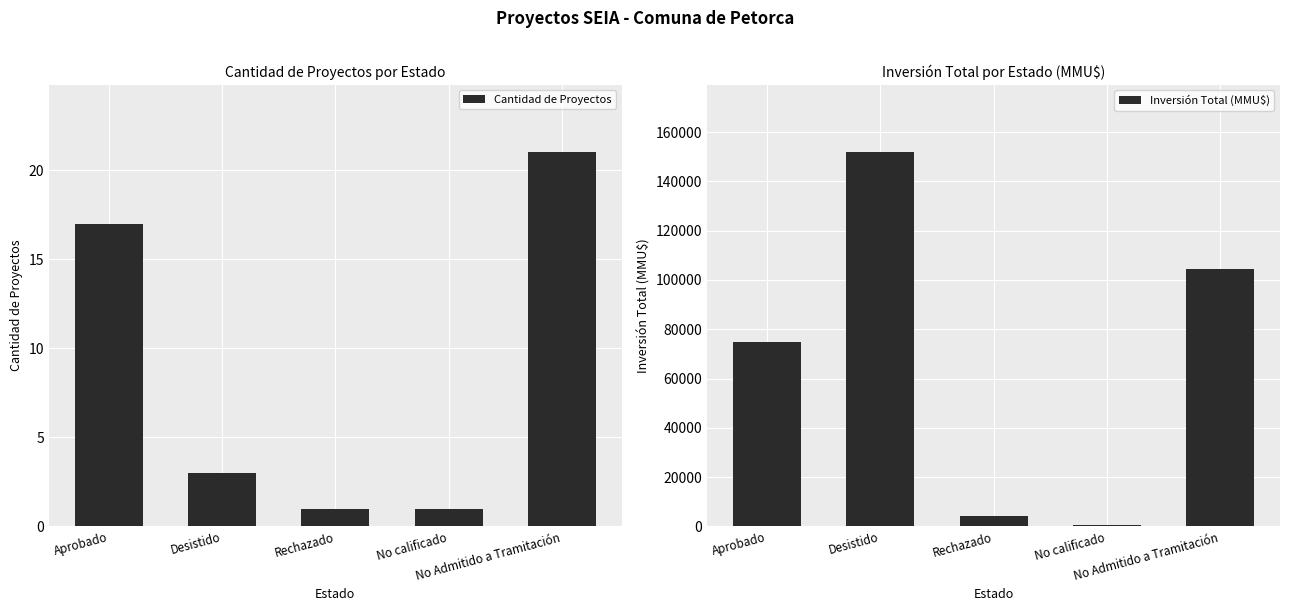

Between Desistido and Rechazado, which series saw the biggest shift?

Inversión Total (MMU$)